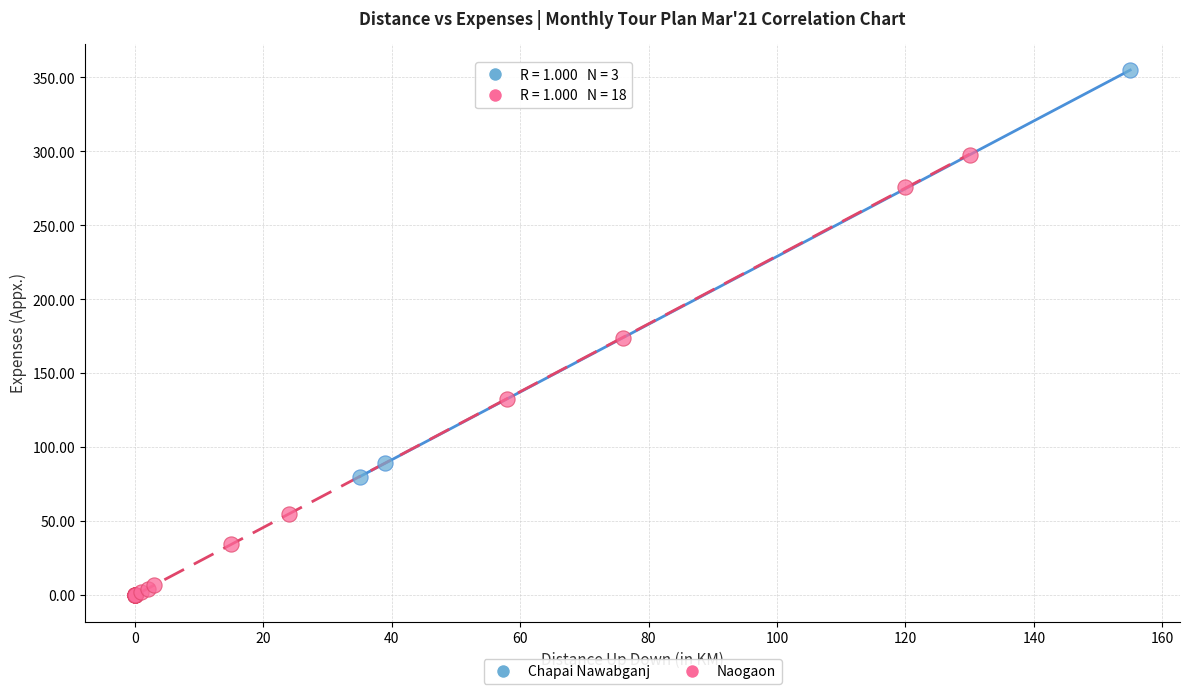

Which series reaches the maximum Y coordinate?

Chapai Nawabganj